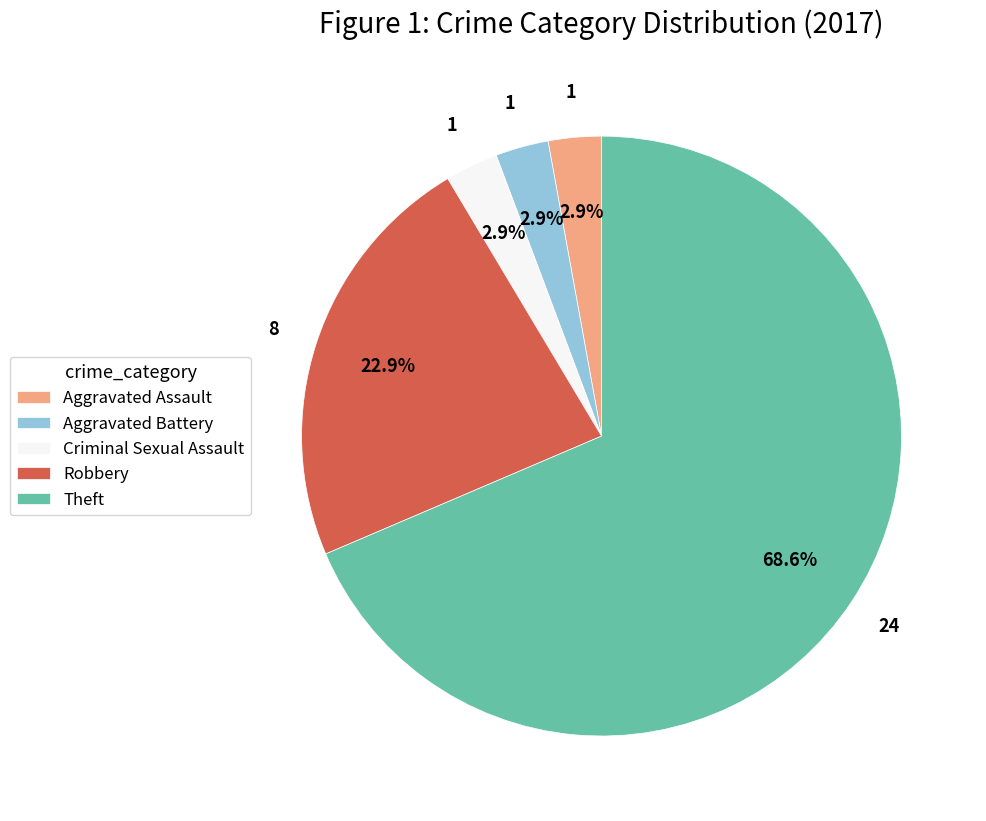

The Criminal Sexual Assault slice represents 12% of the pie. True or false?

False